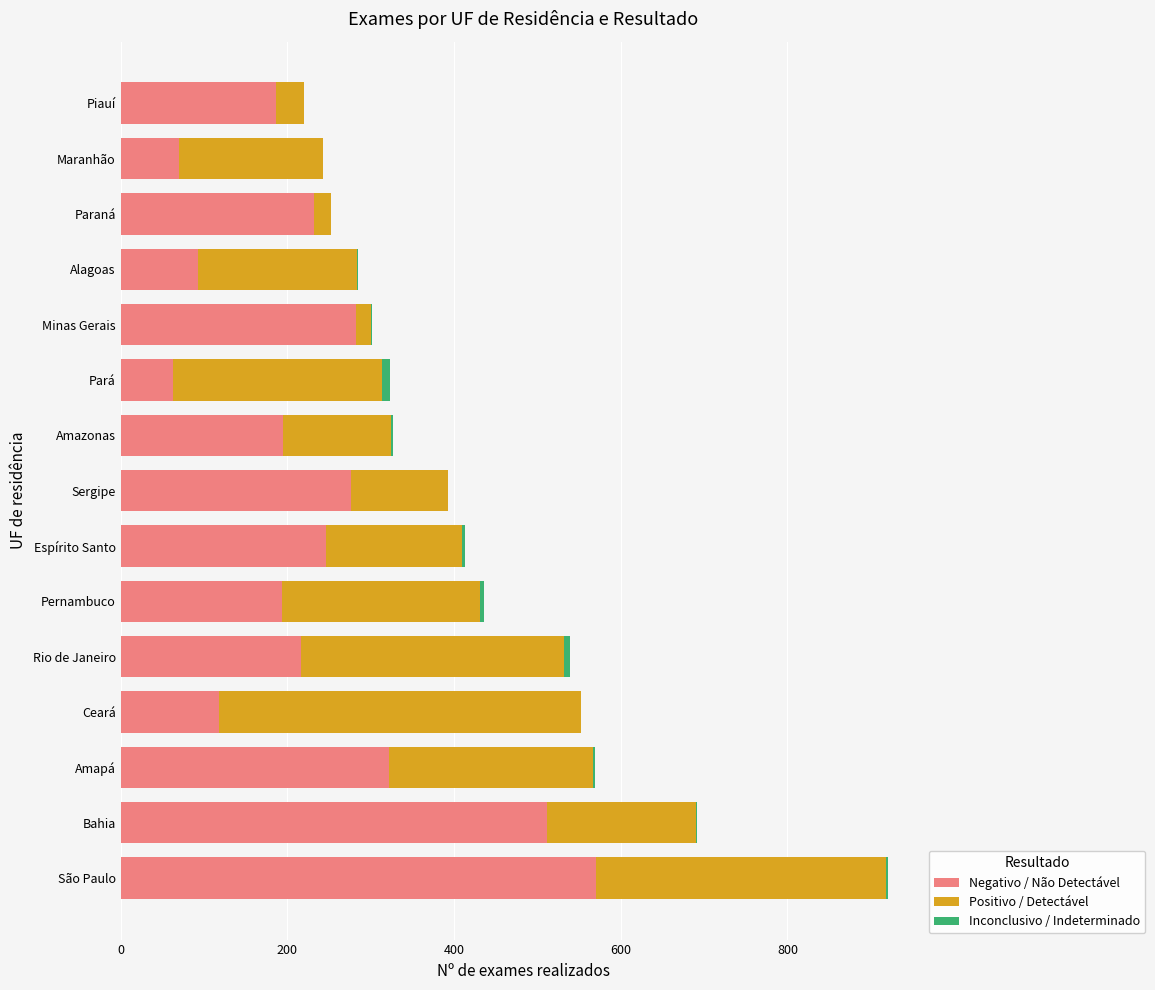

At which category is the sum across all series the highest?

São Paulo